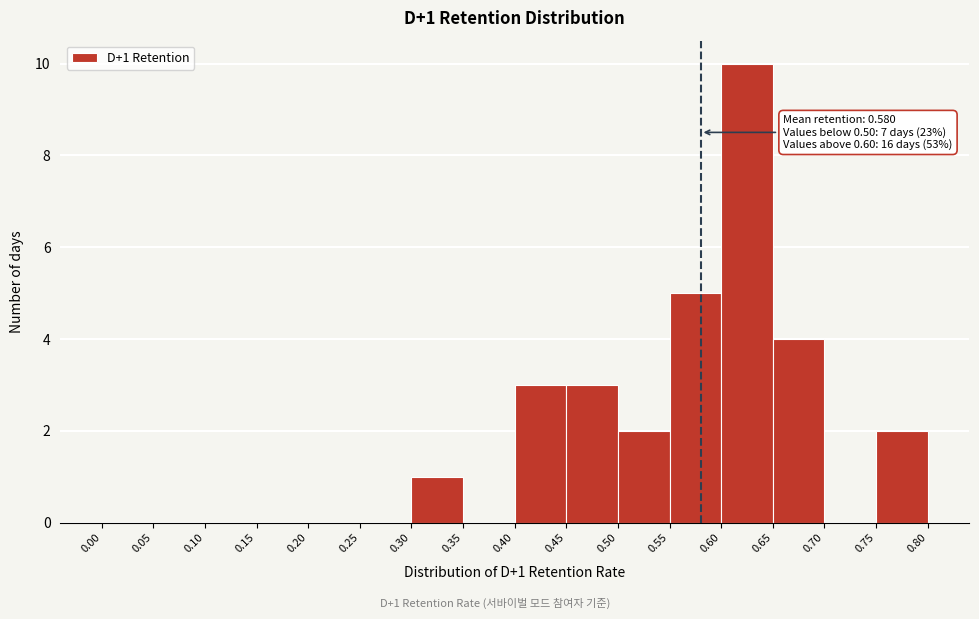

Which range on the x-axis has the tallest bar?

0.60 to 0.65